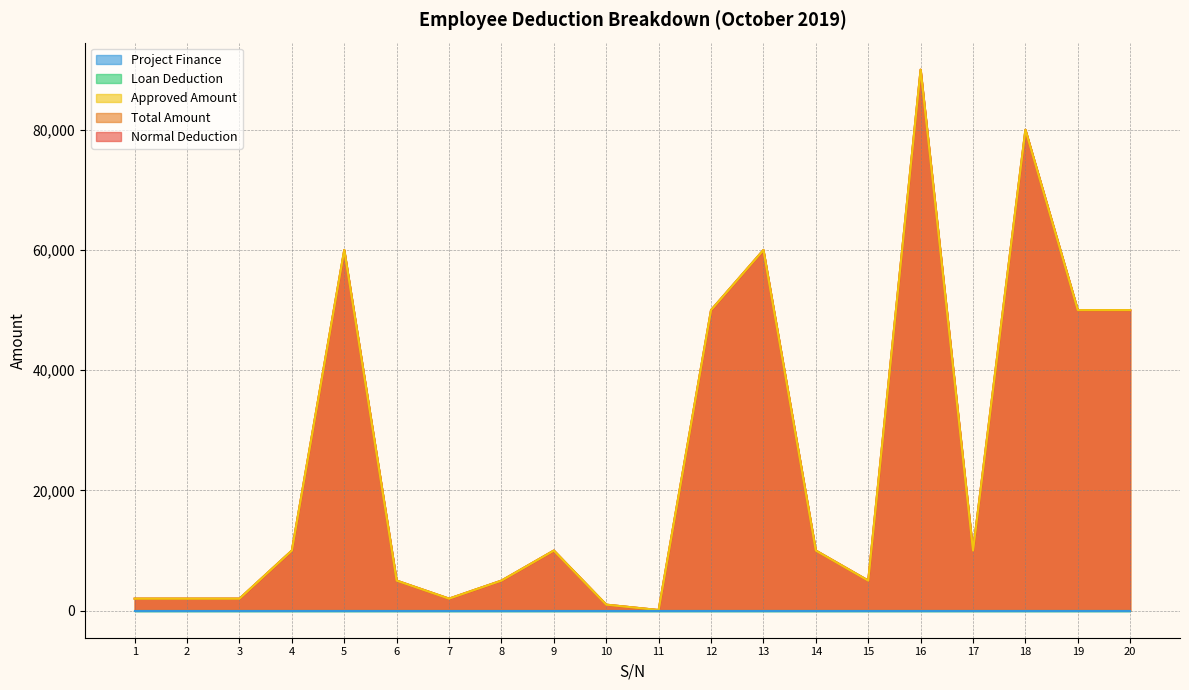

Rank the series at 5 from highest to lowest value.

Normal Deduction, Total Amount, Approved Amount